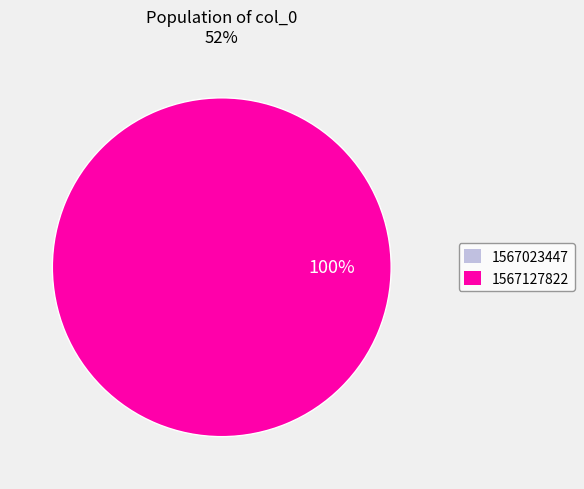

Between 1567023447 and 1567127822, which is larger?

1567127822